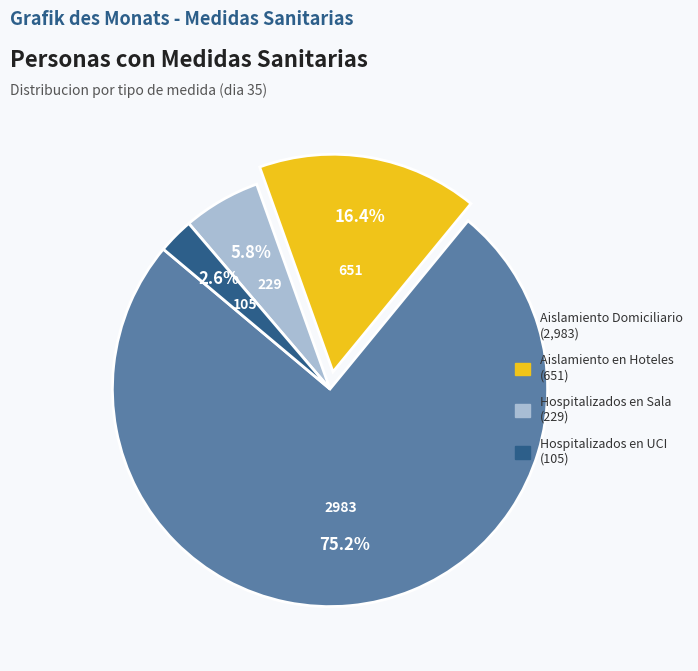

What is the total percentage of Aislamiento Domiciliario and Aislamiento en Hoteles?

91.6%